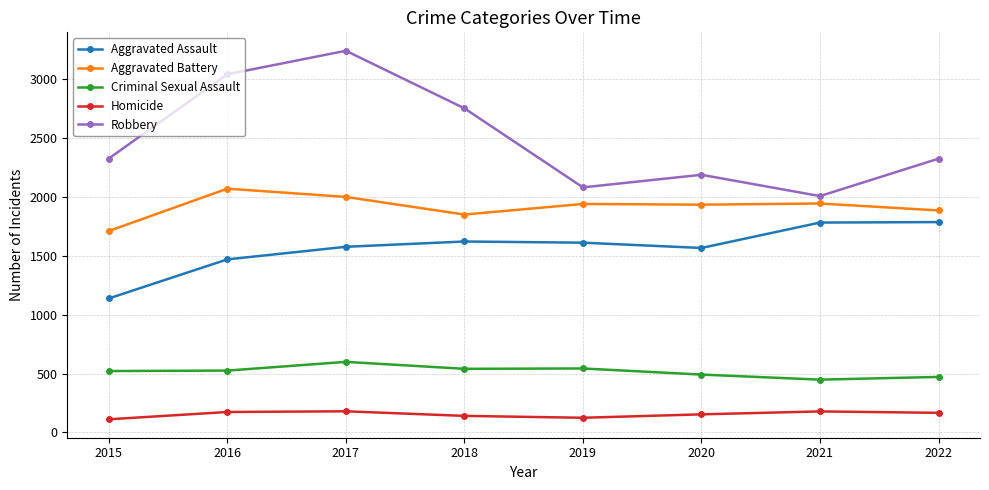

What is the sum of the Homicide values at 2022 and 2018?

306